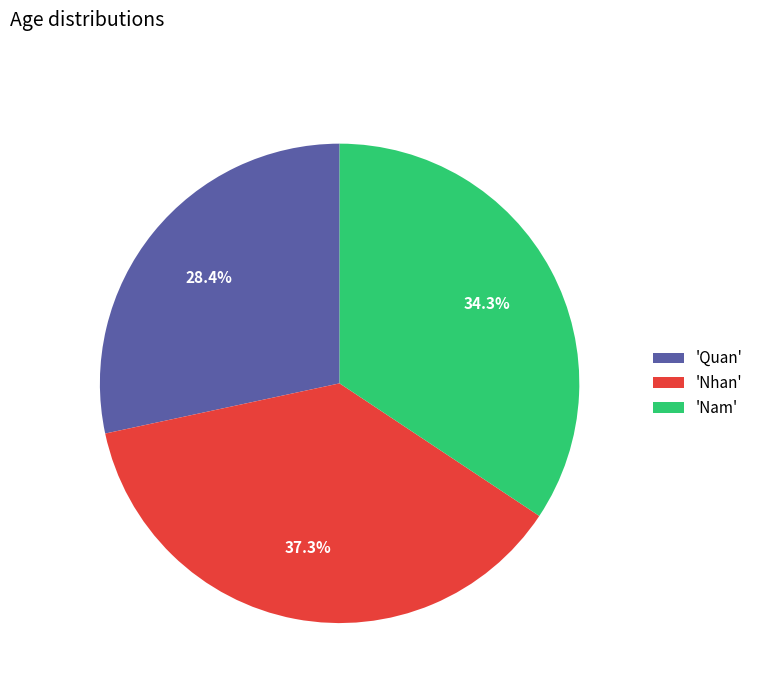

Rank the categories by value from highest to lowest.

'Nhan', 'Nam', 'Quan'